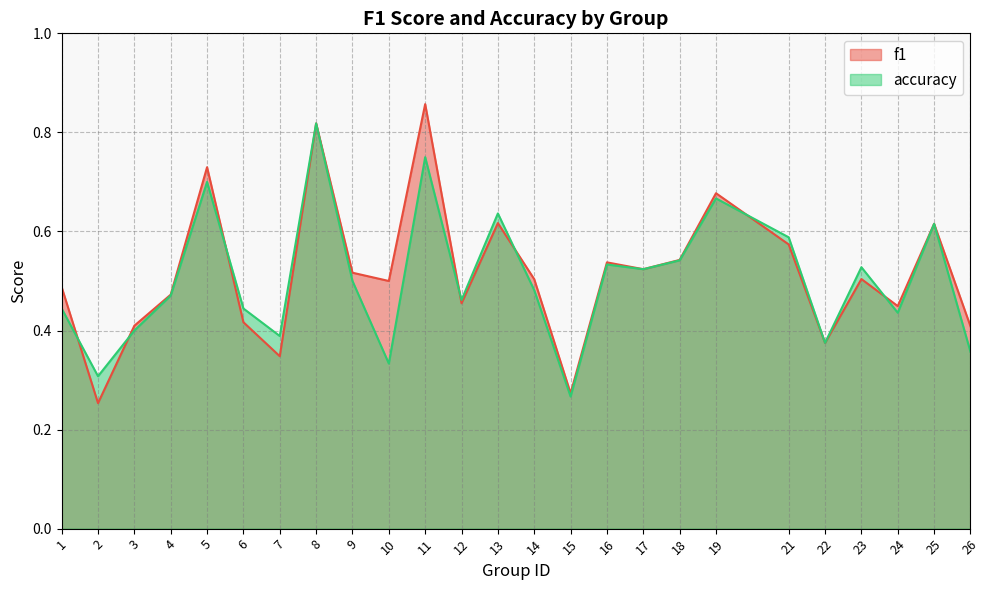

Does the chart have visible grid lines?

Yes